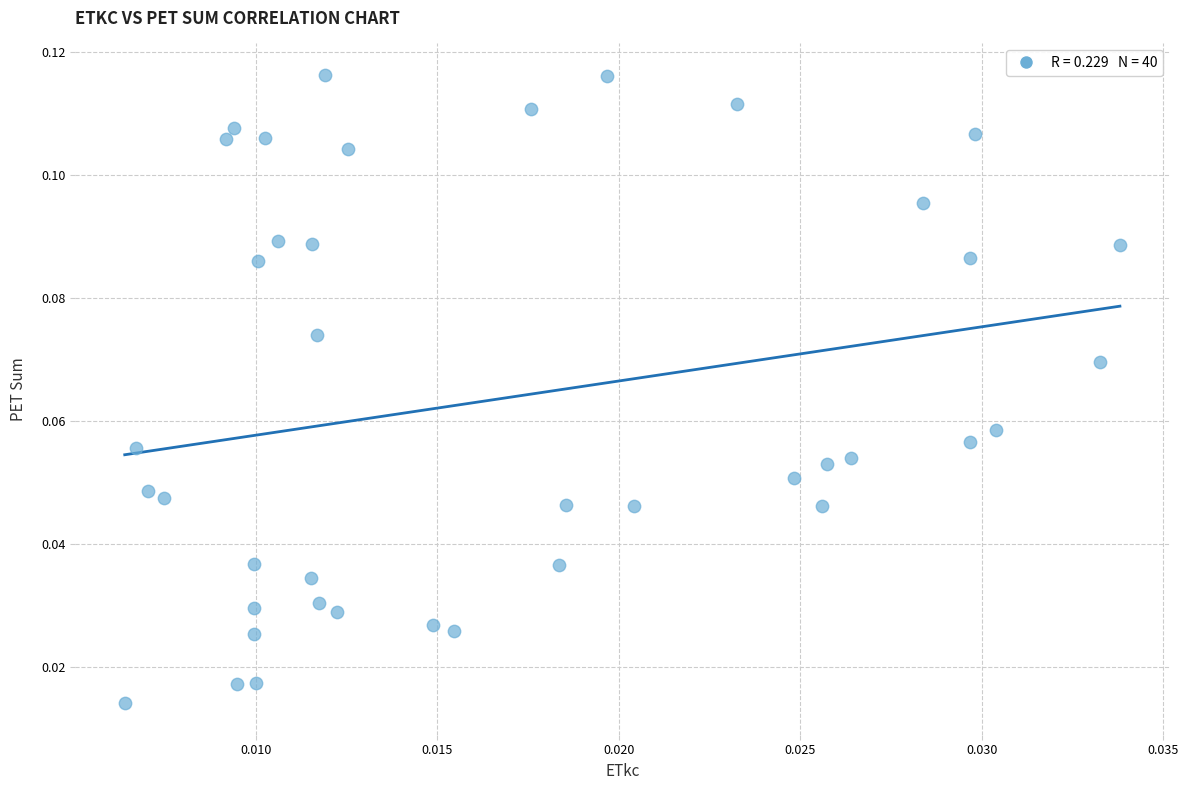

How many data points are displayed?

40